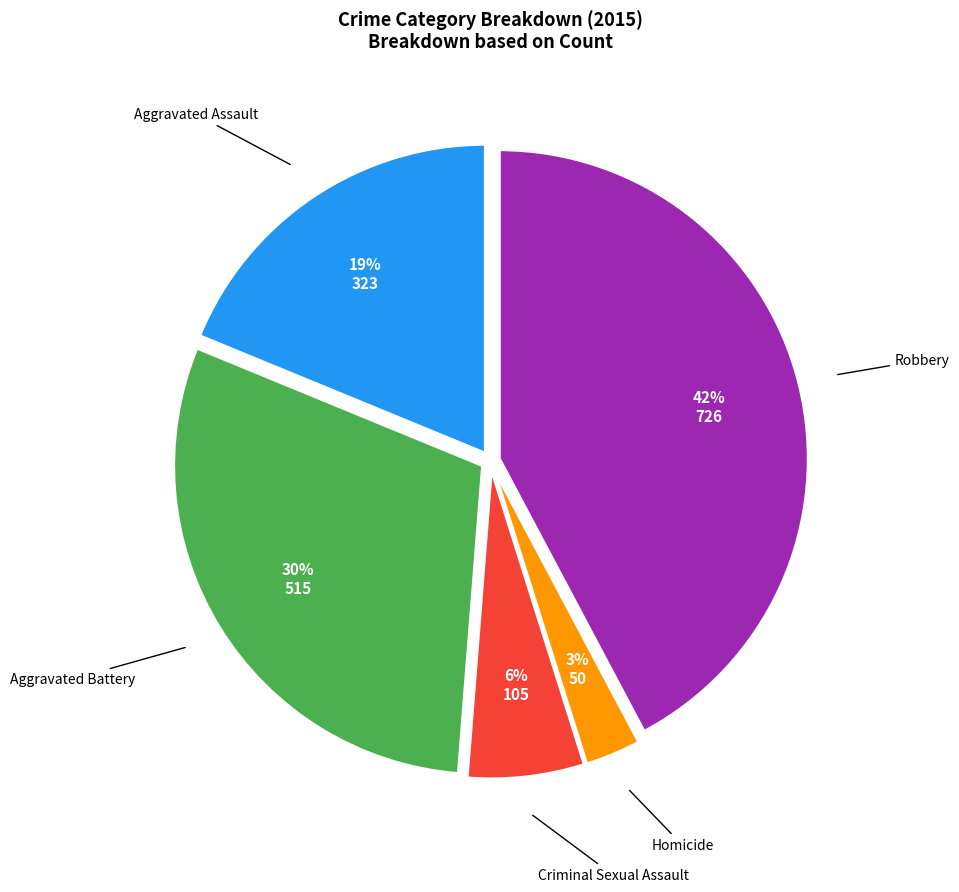

To the nearest percent, what is the difference between the largest and smallest slice percentages?

39%